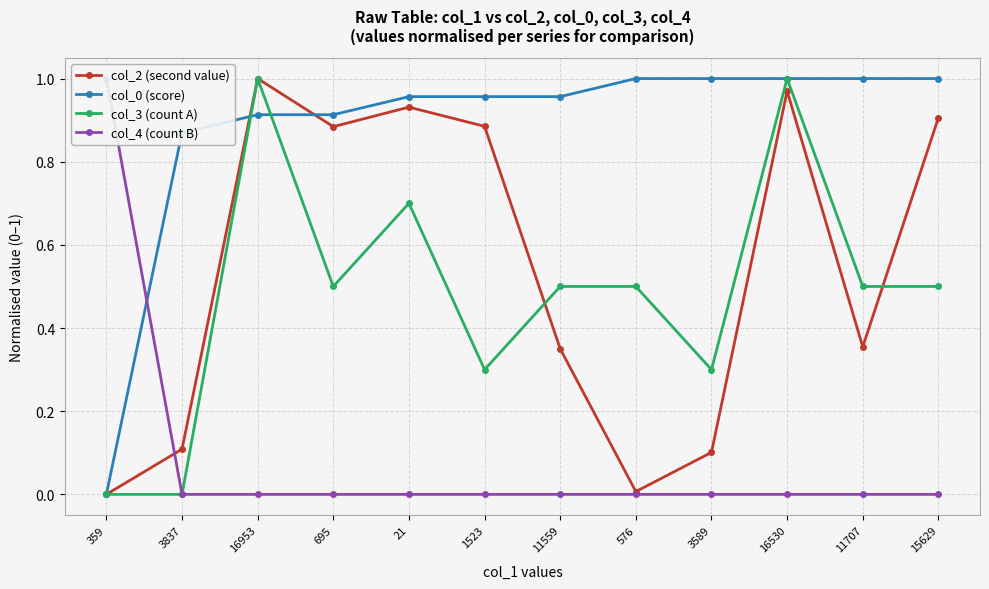

What position from the left is 21?

5